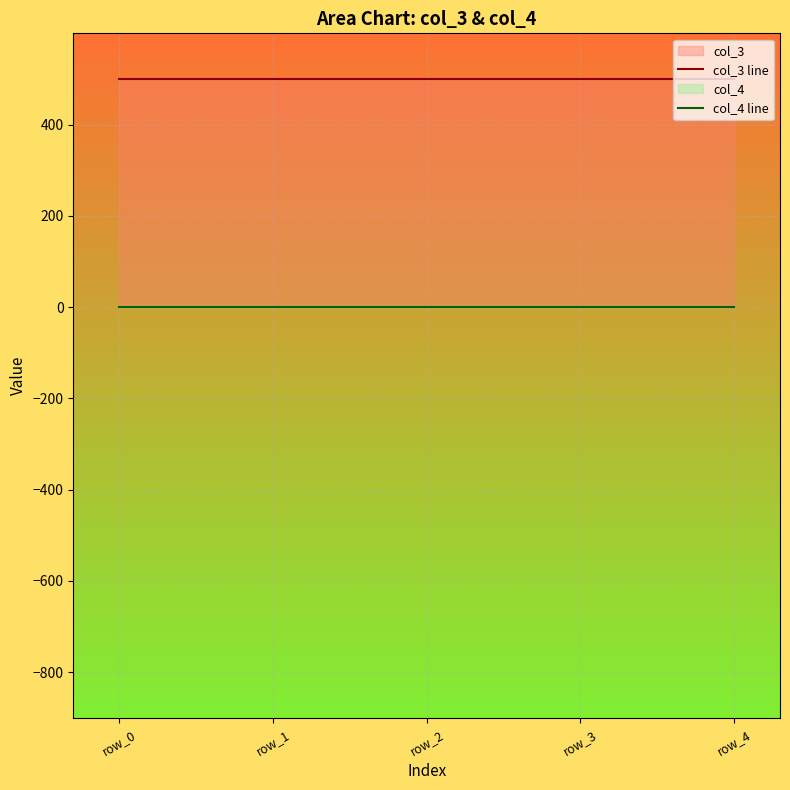

Which series has the largest range (max minus min)?

col_3 line